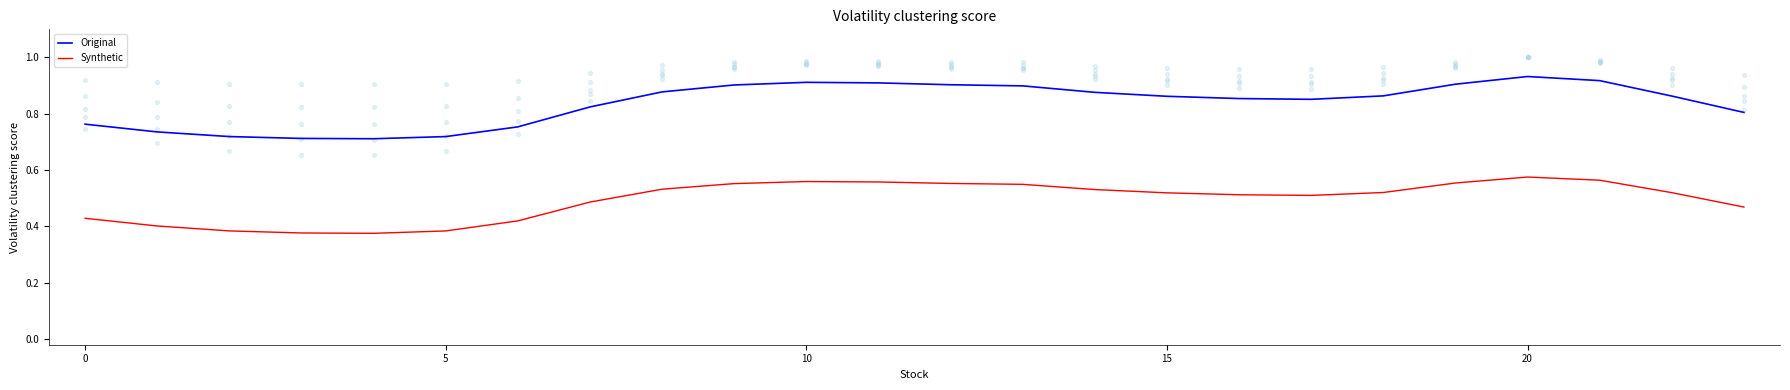

At which category is the sum across all series the highest?

20